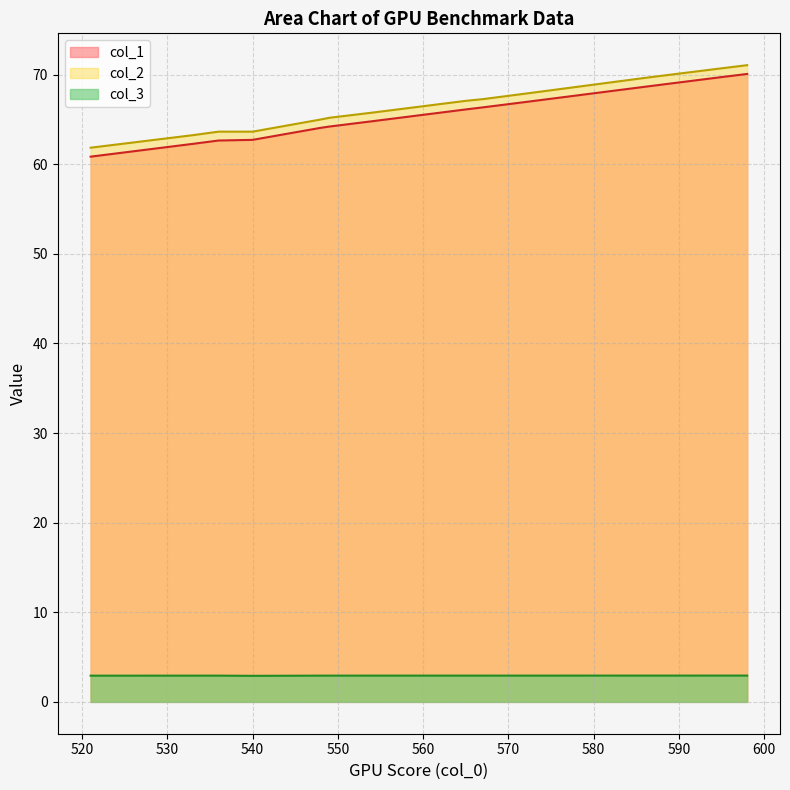

True or false: col_3 has a value of 2.9 at 548.

True